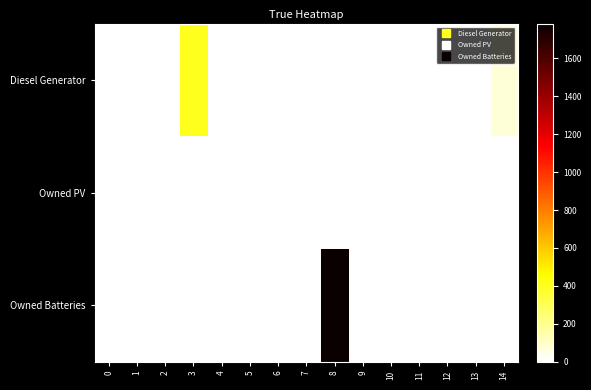

How many data points does each series have?

15